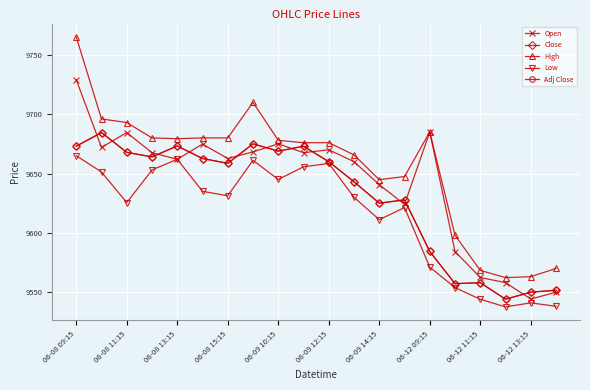

What is the value of the Open point at the 5th from the left?

9662.0